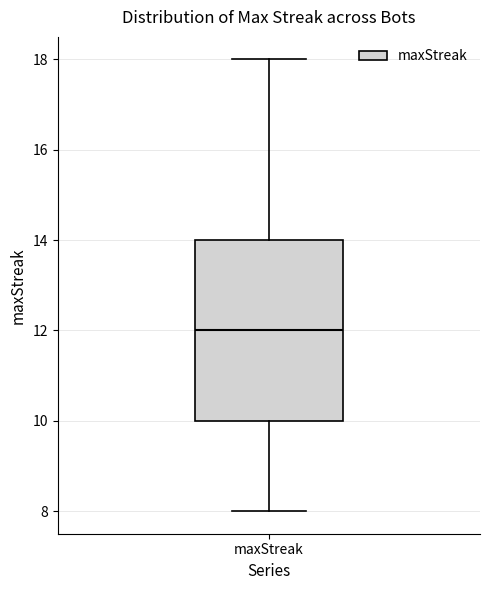

Transcribe this box plot: give where the median line is, the range the box spans, and where the two whiskers end, as read against the y-axis. The values are not printed on the chart, so give them approximately, as read against the axis.

median 12, box 10 to 14, whiskers 8 to 18